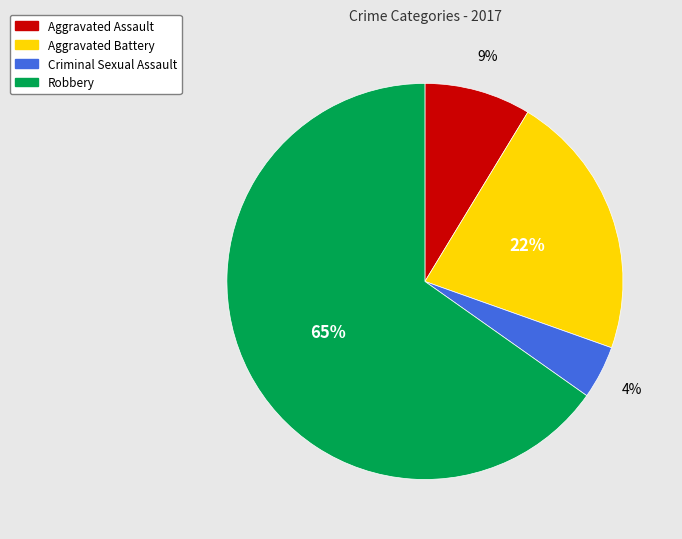

Which category accounts for the majority?

Robbery